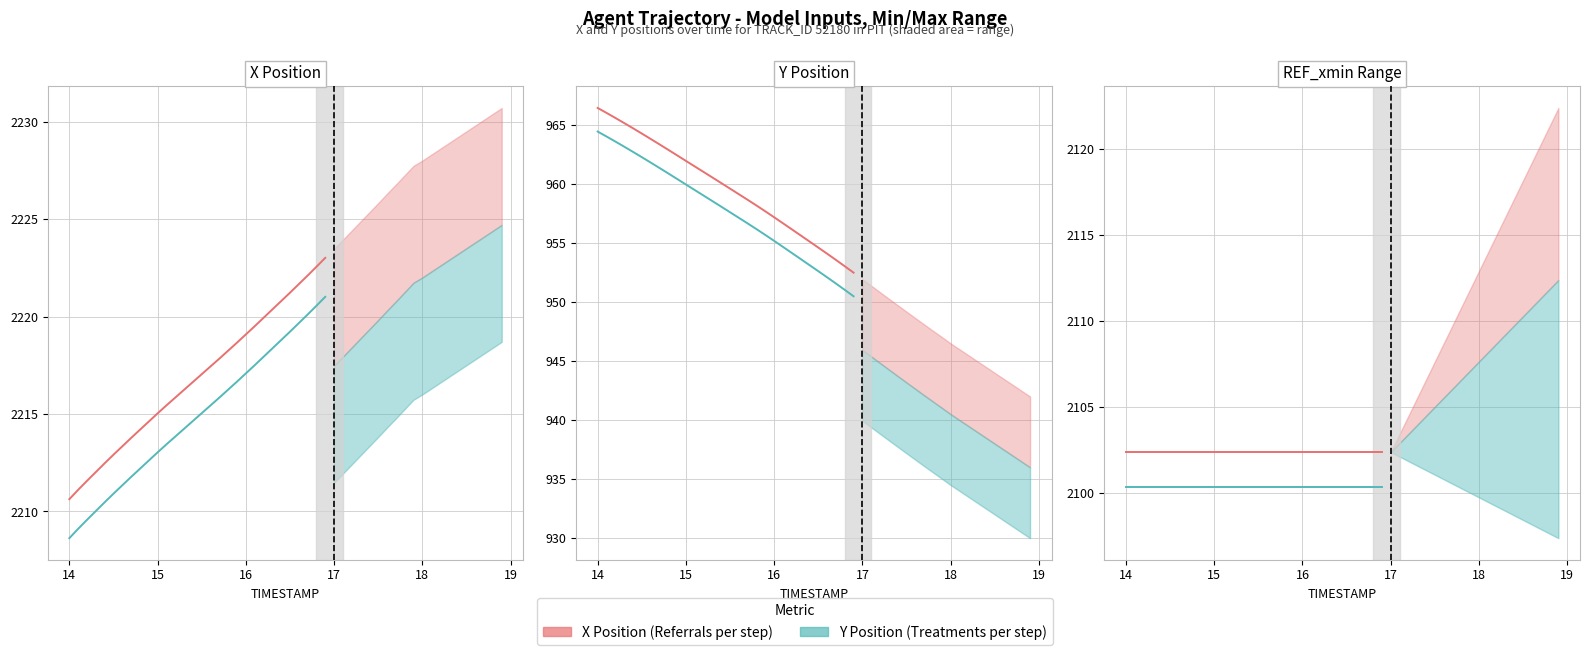

List the series in order of their overall mean, lowest first.

Y (Treatments), X (Referrals)